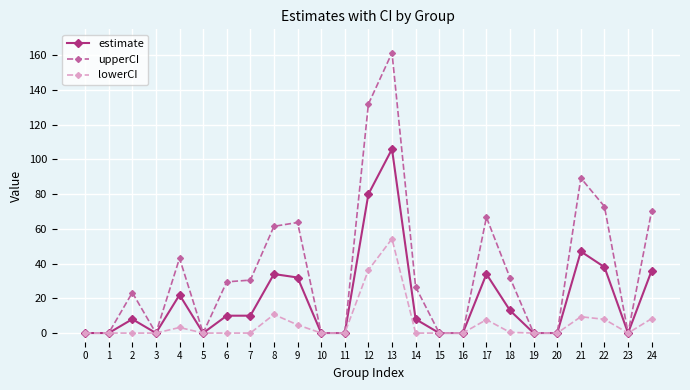

What is the maximum value shown in the chart?

161.5